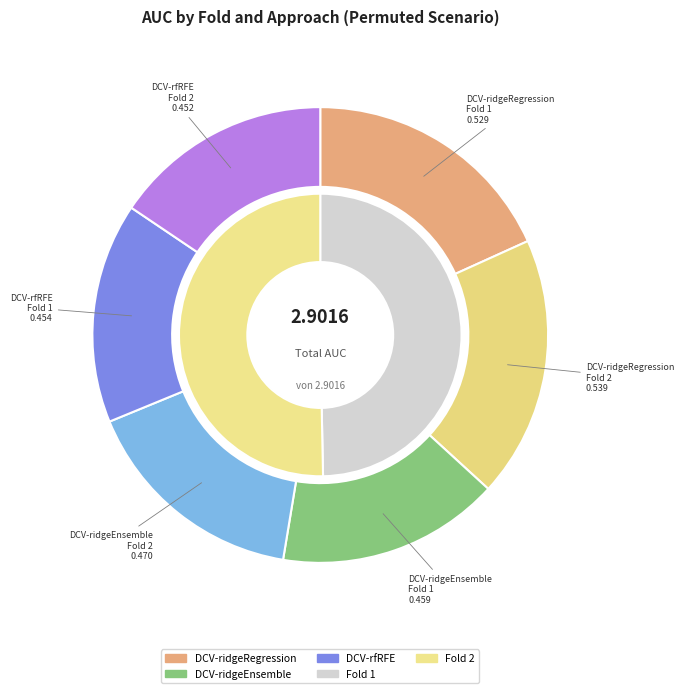

What is the largest slice in the pie chart?

Fold 2